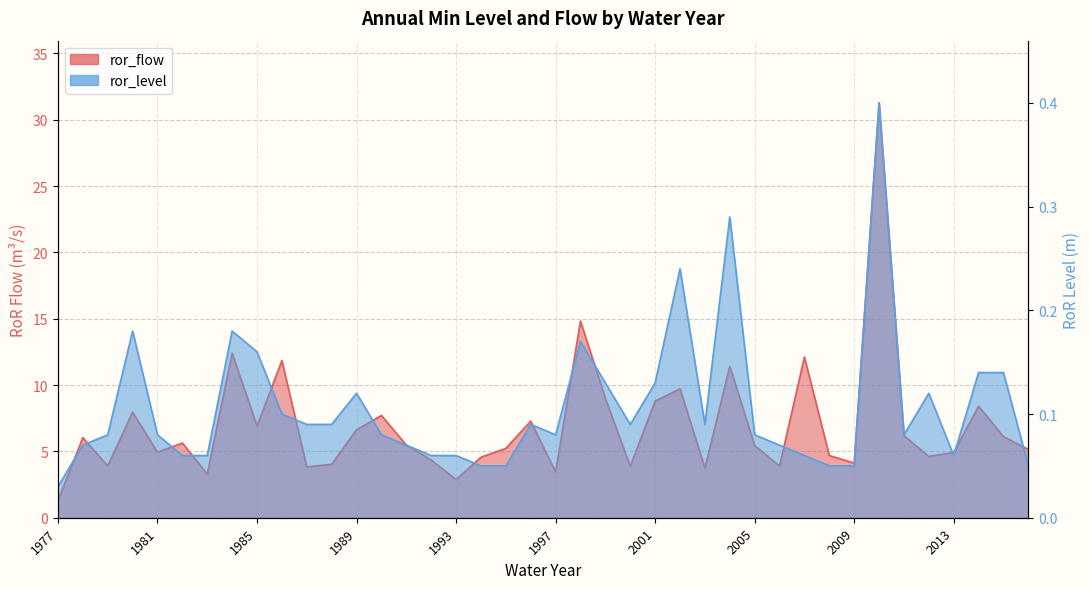

Is the value of ror_level at 1997 greater than the value of ror_flow at 2005?

No